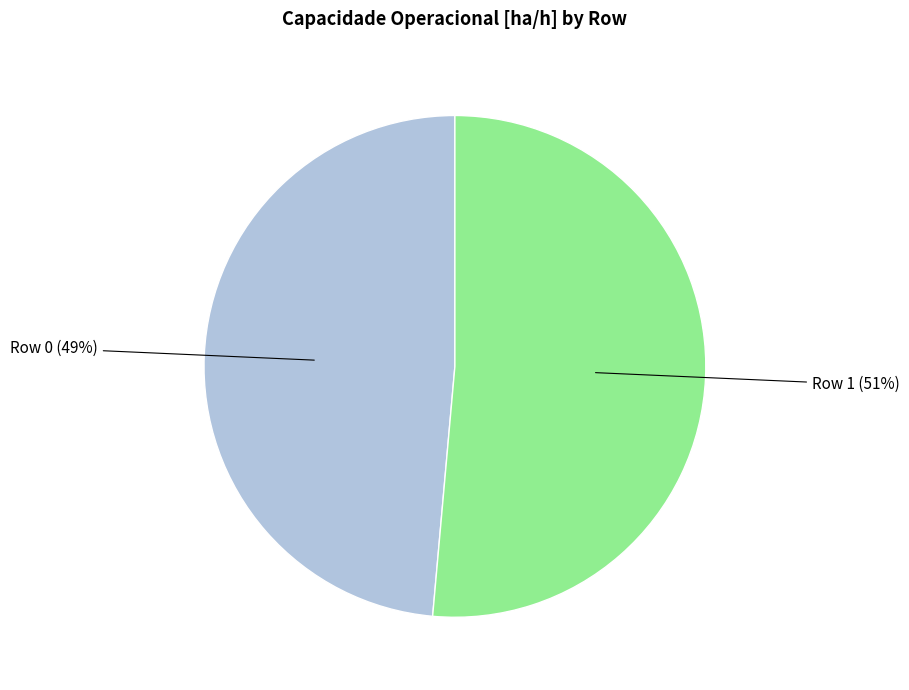

To the nearest percent, what is the average slice percentage?

50%